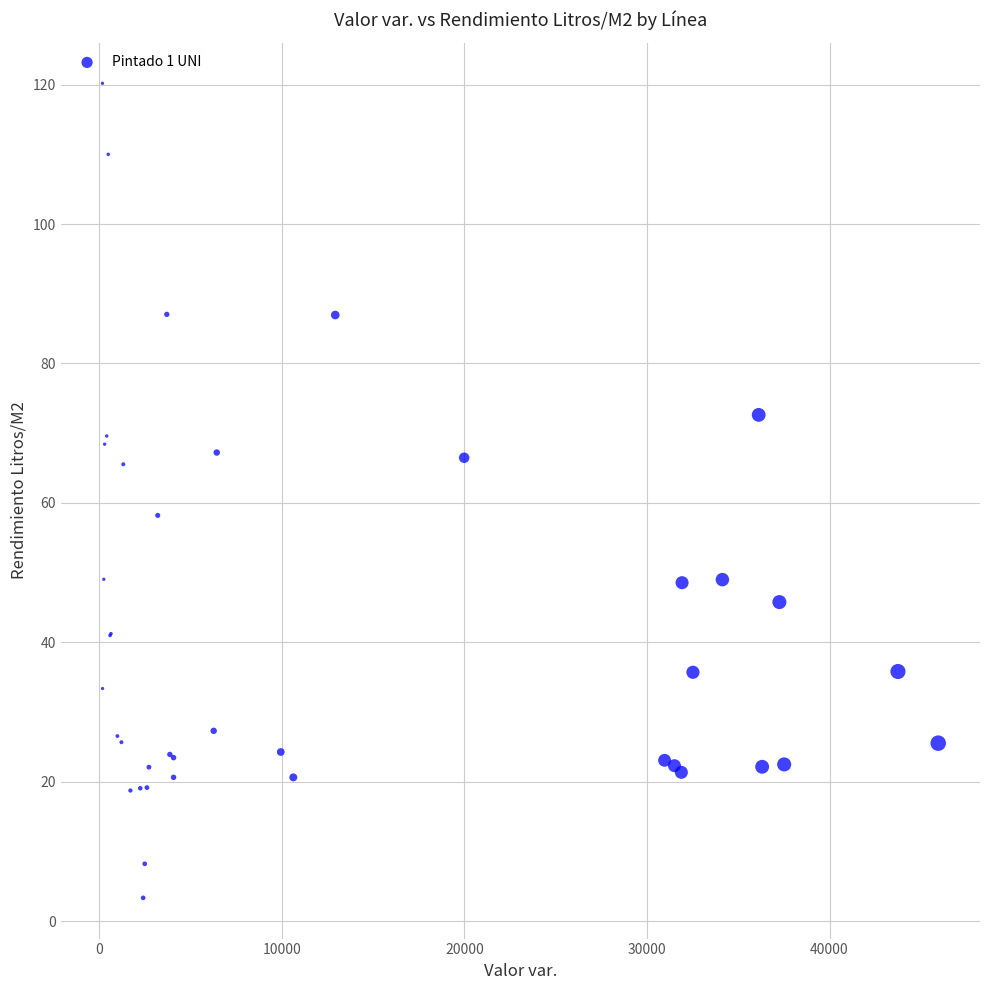

What Y value in the scatter plot is closest to 61?

58.2